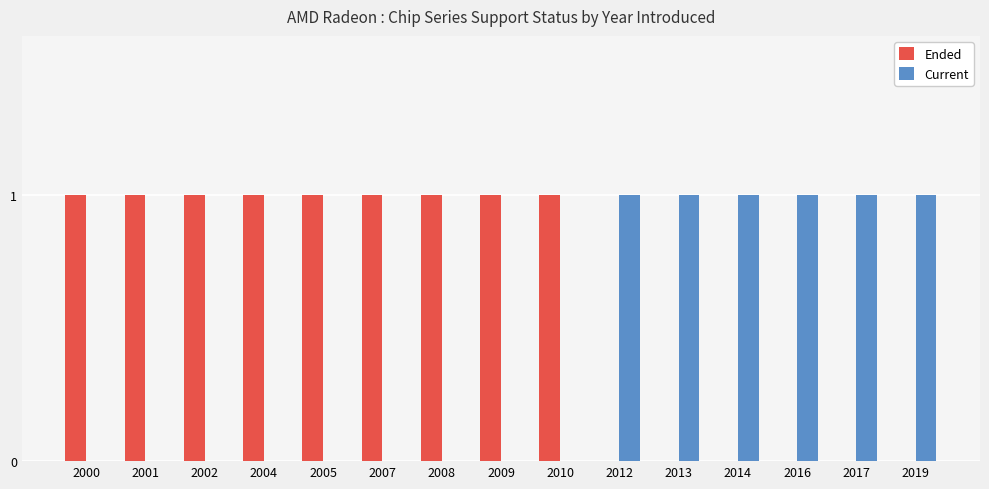

What is the maximum value shown in the chart?

1